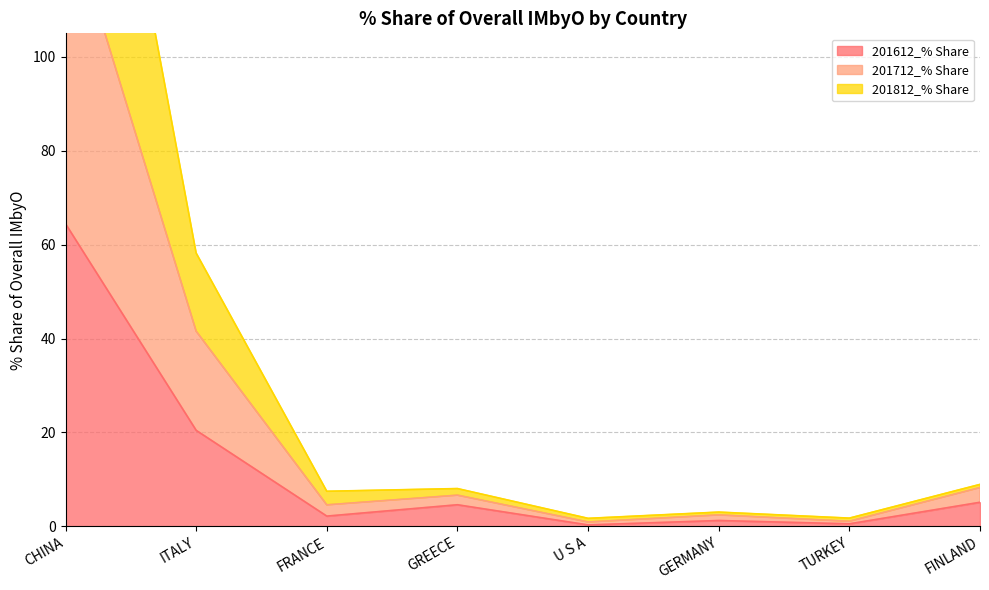

What are all the series names shown in the legend?

201612_% Share, 201712_% Share, 201812_% Share